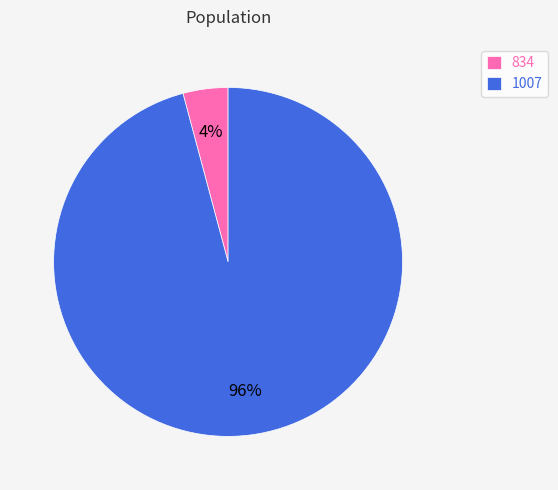

Do 834 and 1007 together represent more than half of the pie?

Yes